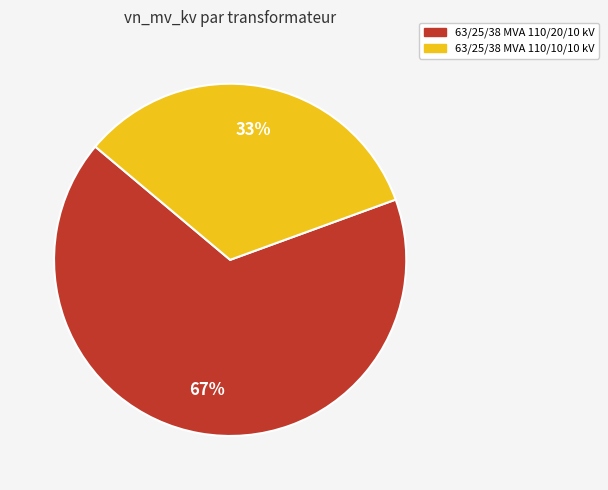

True or false: 63/25/38 MVA 110/10/10 kV accounts for 33% of the total.

True